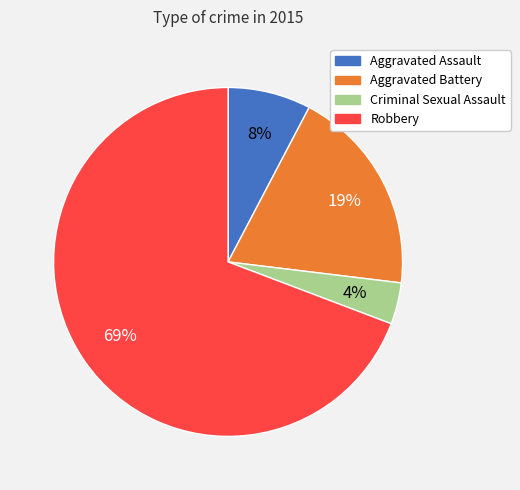

Between Aggravated Battery and Robbery, which is larger?

Robbery